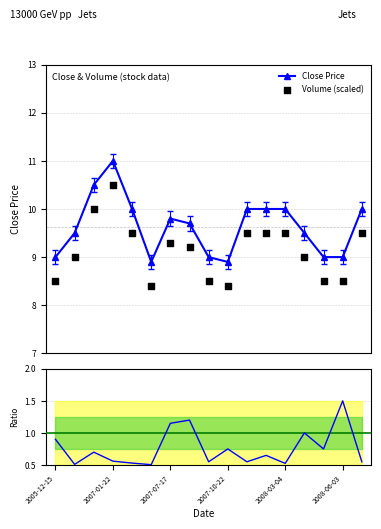

At which category is the sum across all series the highest?

2007-01-22